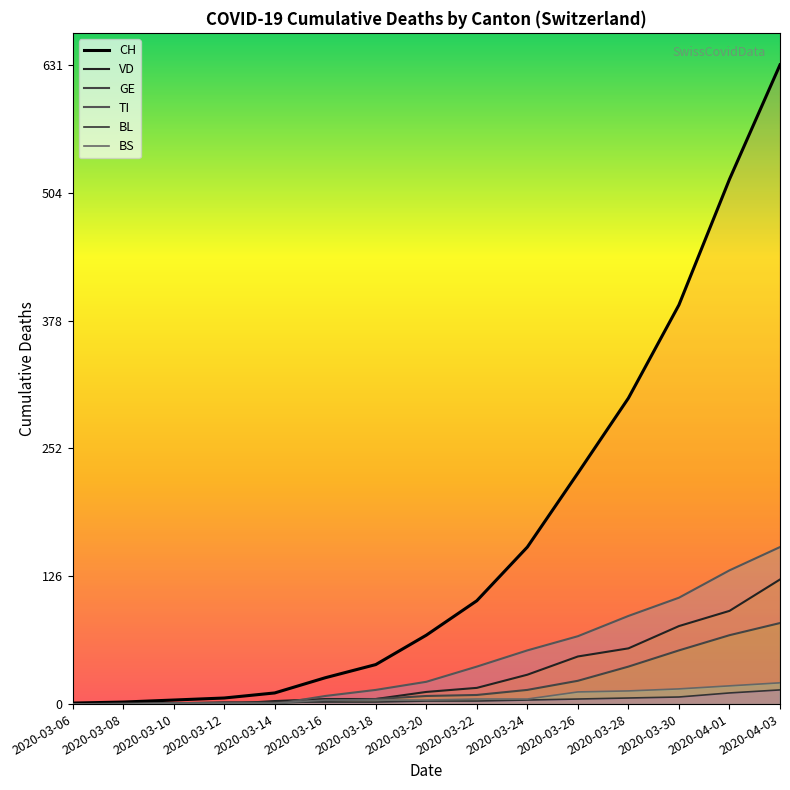

What is the spread (max minus min) of values at 2020-03-30?

387